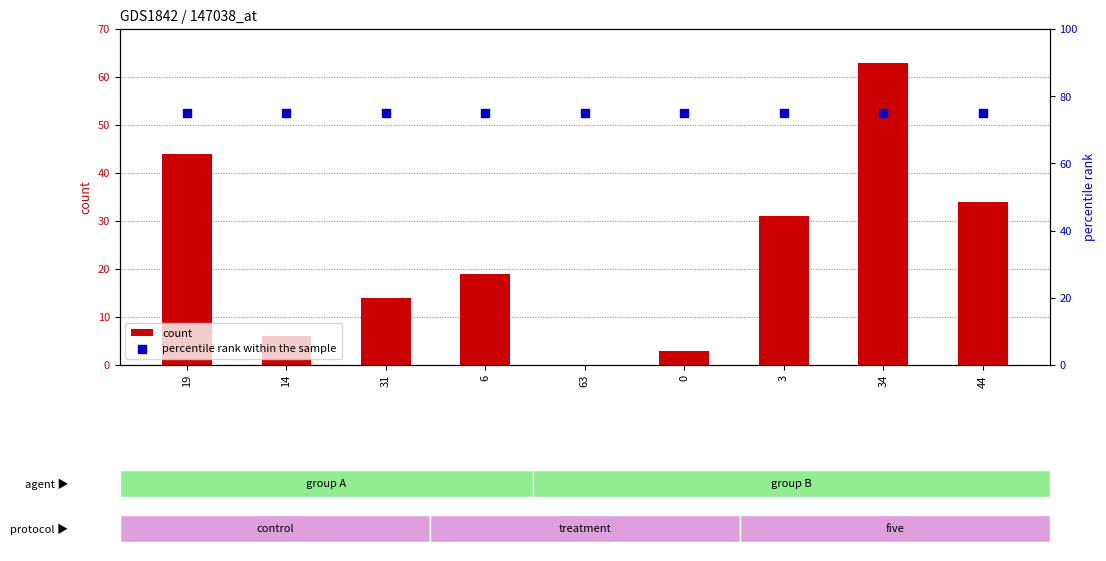

Is the value of count at 63 greater than the value of percentile rank within the sample at 6?

No